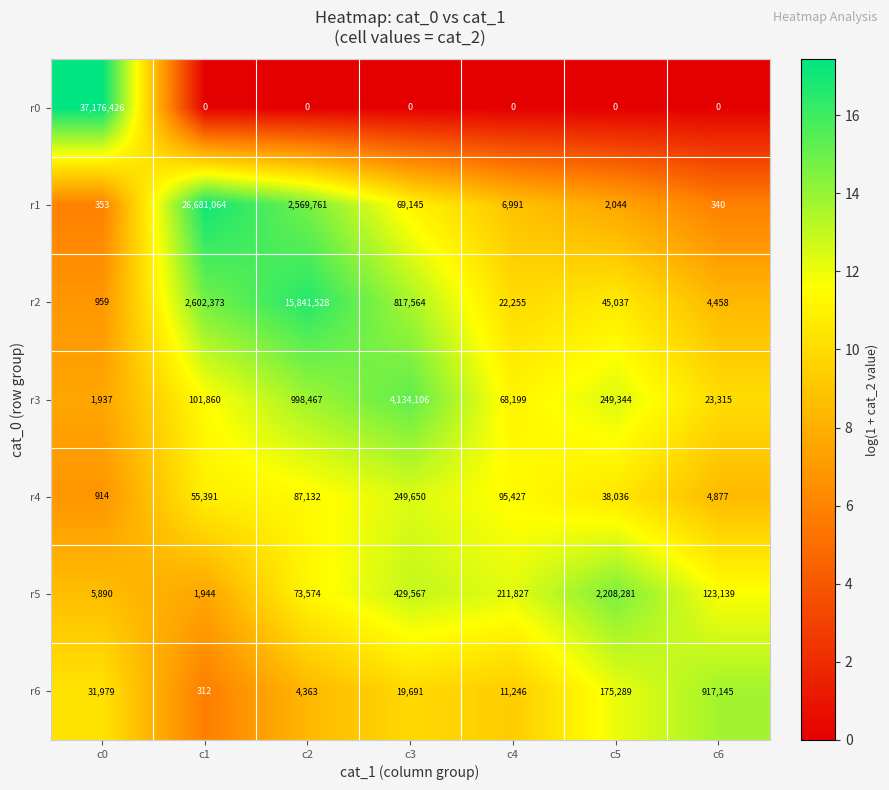

What is the sum of the r5 values at c4 and c5?

2420108